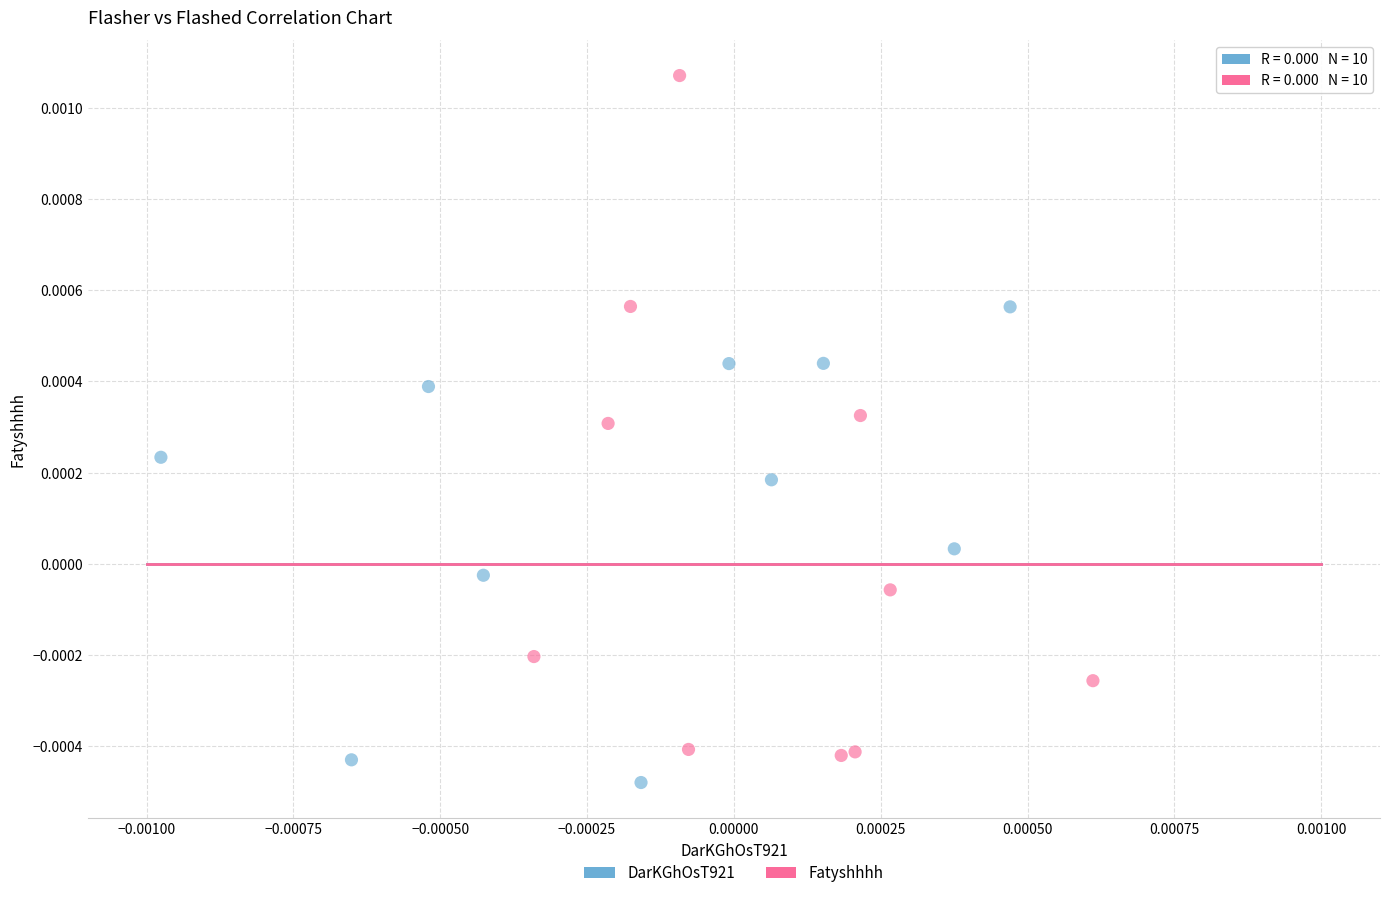

Which series has the largest Y range (max minus min)?

Fatyshhhh